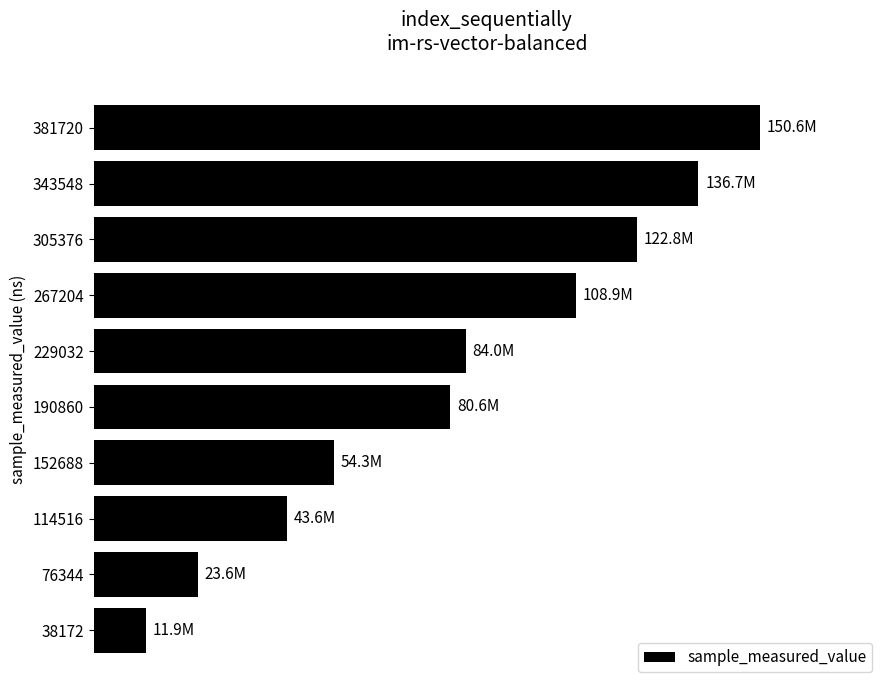

What is the smallest value displayed?

11872772